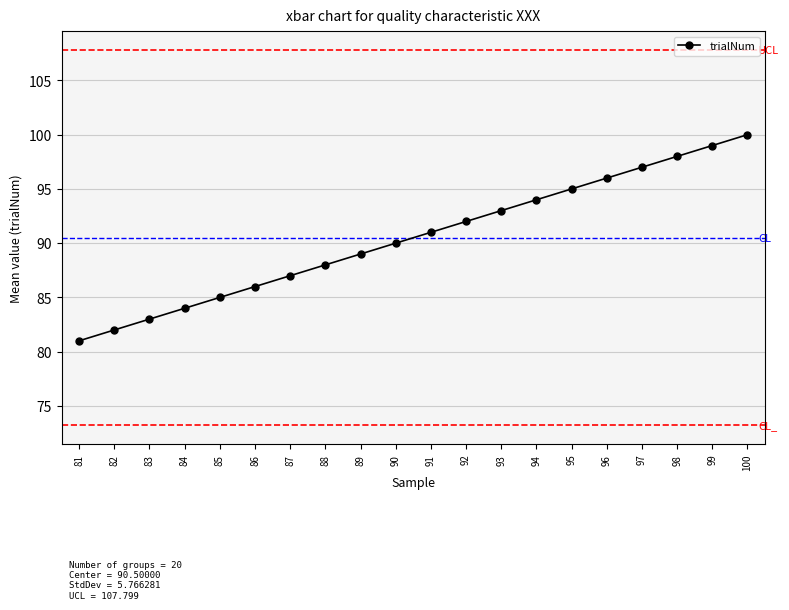

What is the value of the 4th point from the left?

84